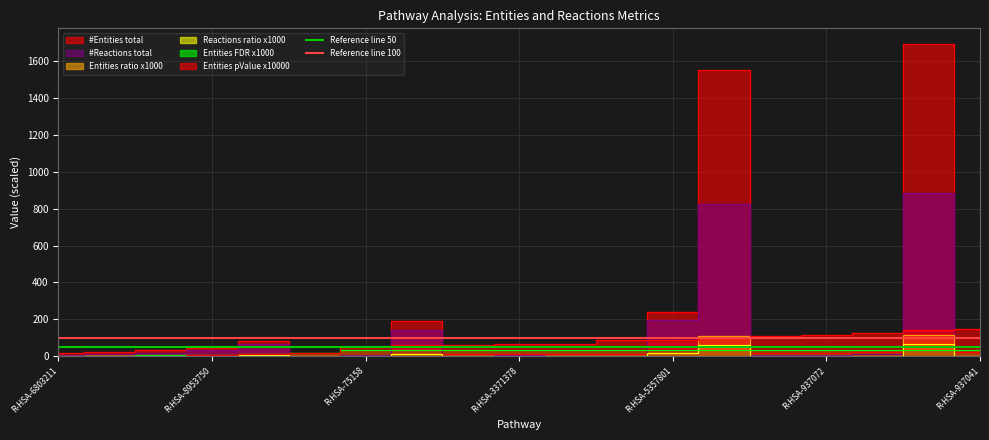

The Reference line 50 series shows 30 at R-HSA-6803211. True or false?

False